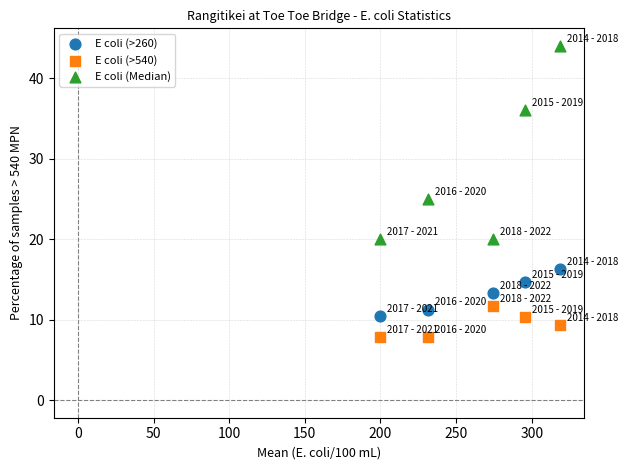

Which series contains the lowest Y value?

E coli (>540)